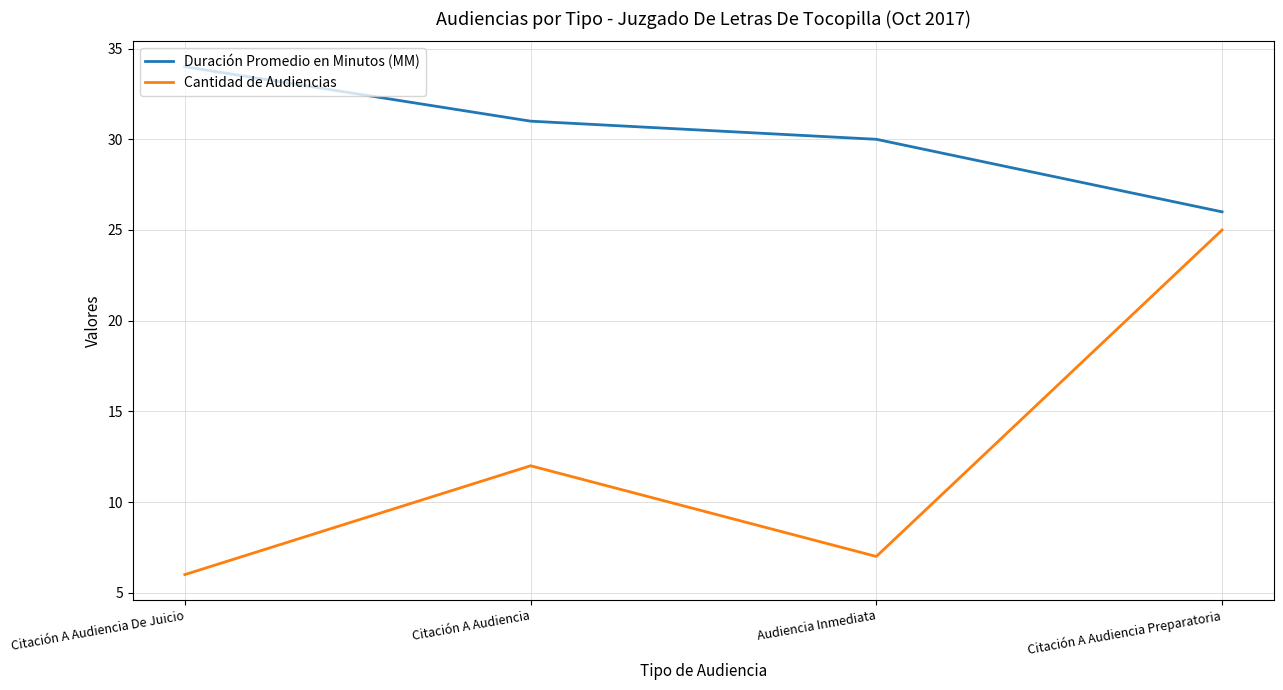

What are all the series names shown in the legend?

Duración Promedio en Minutos (MM), Cantidad de Audiencias